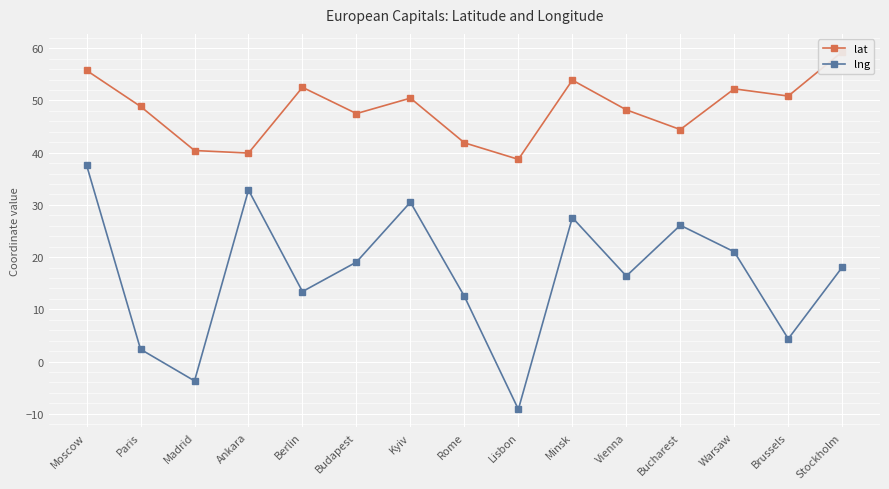

Where is the first local minimum for lat?

Ankara